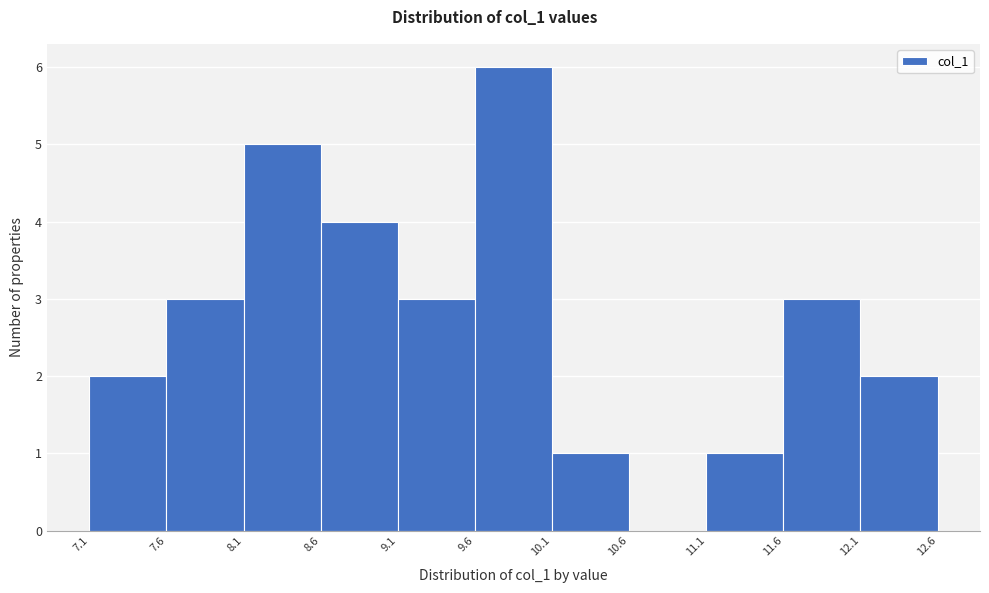

Which range on the x-axis has the tallest bar?

9.6 to 10.1